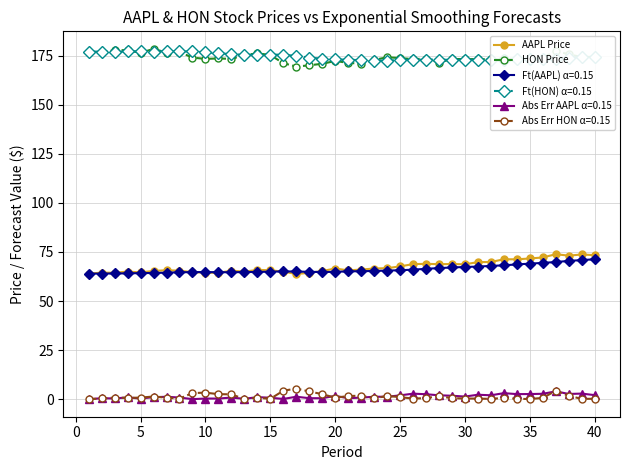

At how many categories does at least one series exceed 145?

40